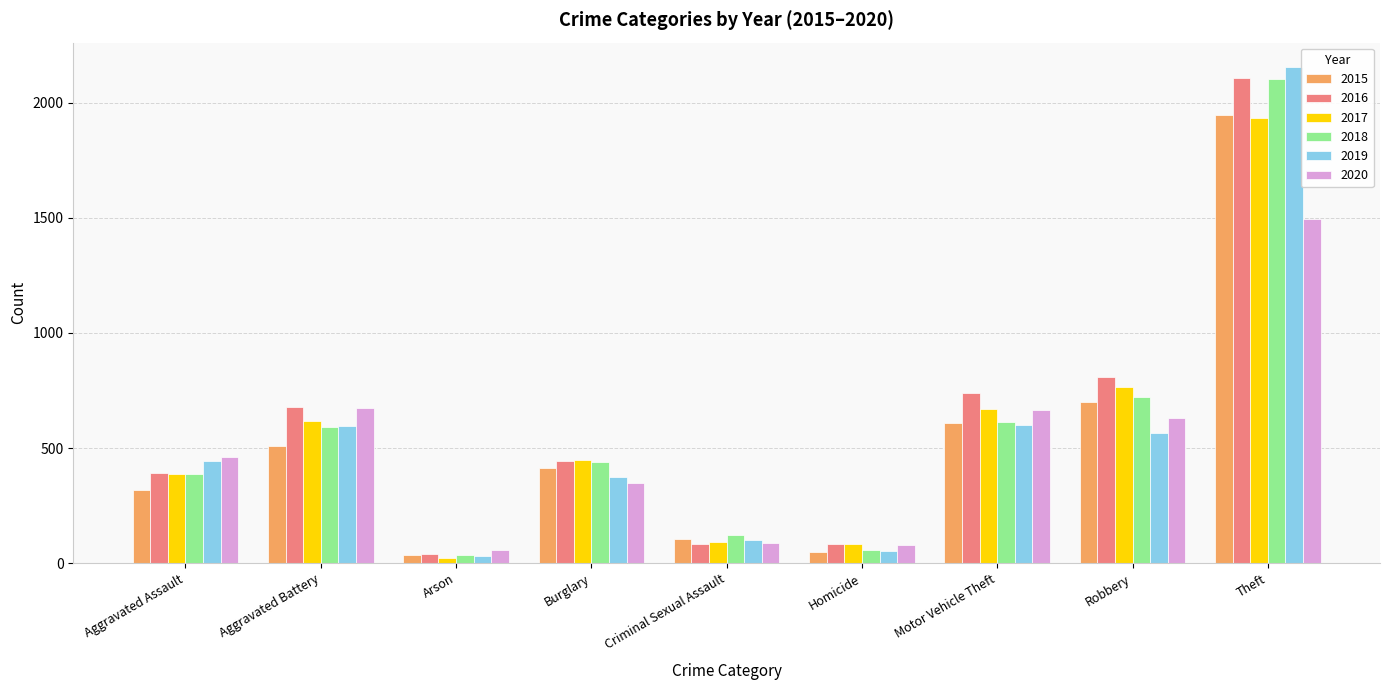

How many groups of bars are there?

9